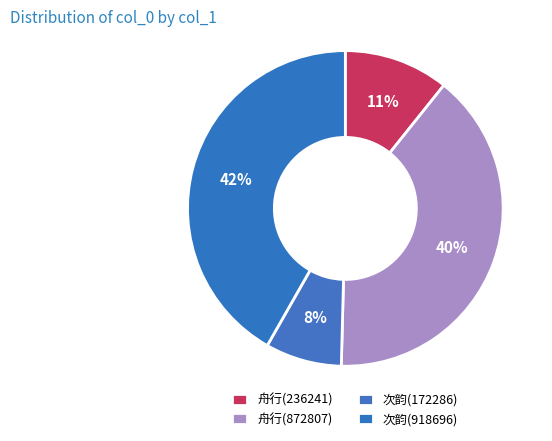

Count the number of slices in the pie.

4